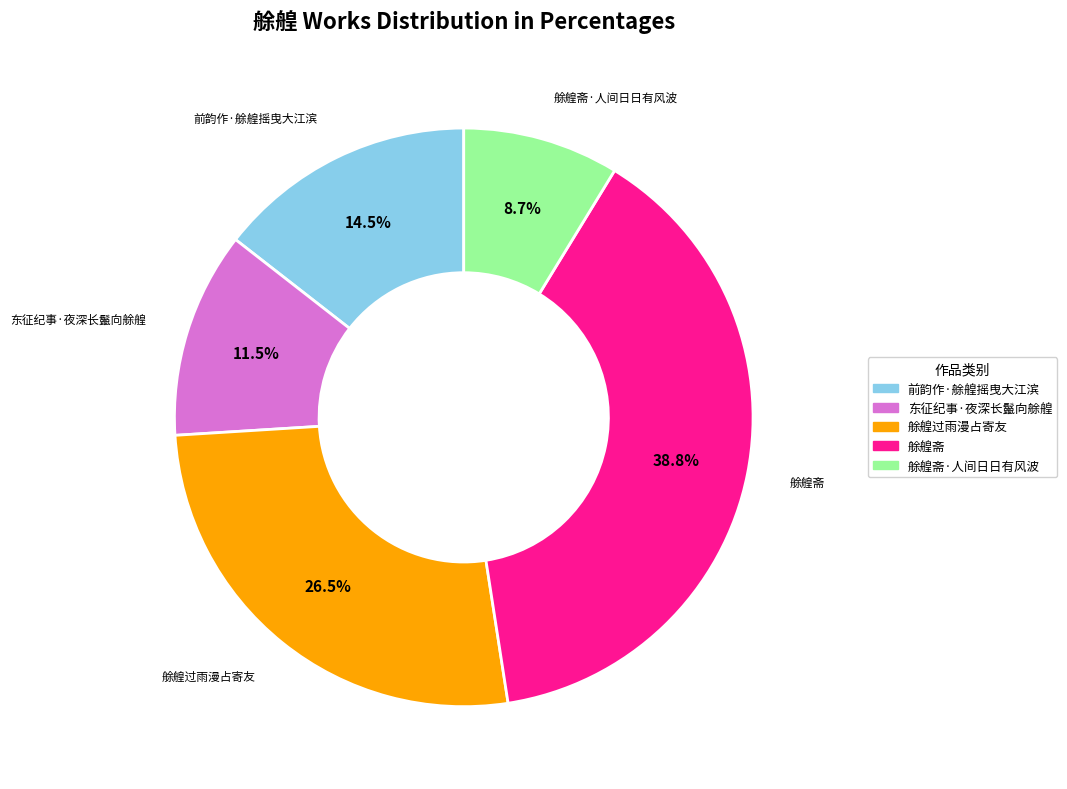

Does any single category account for the majority?

No